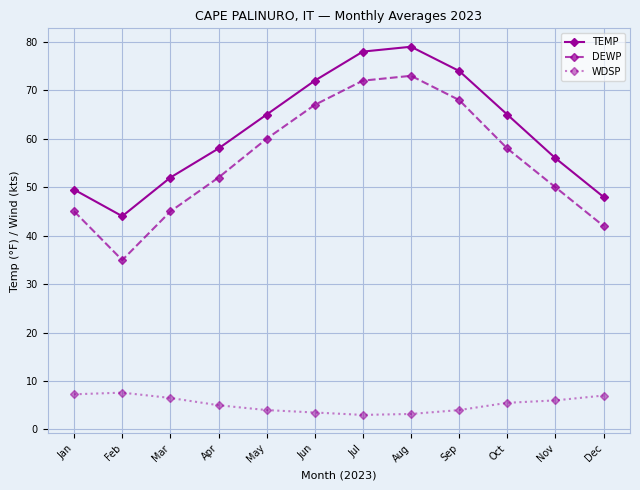

List the series in order of their peak value, lowest first.

WDSP, DEWP, TEMP